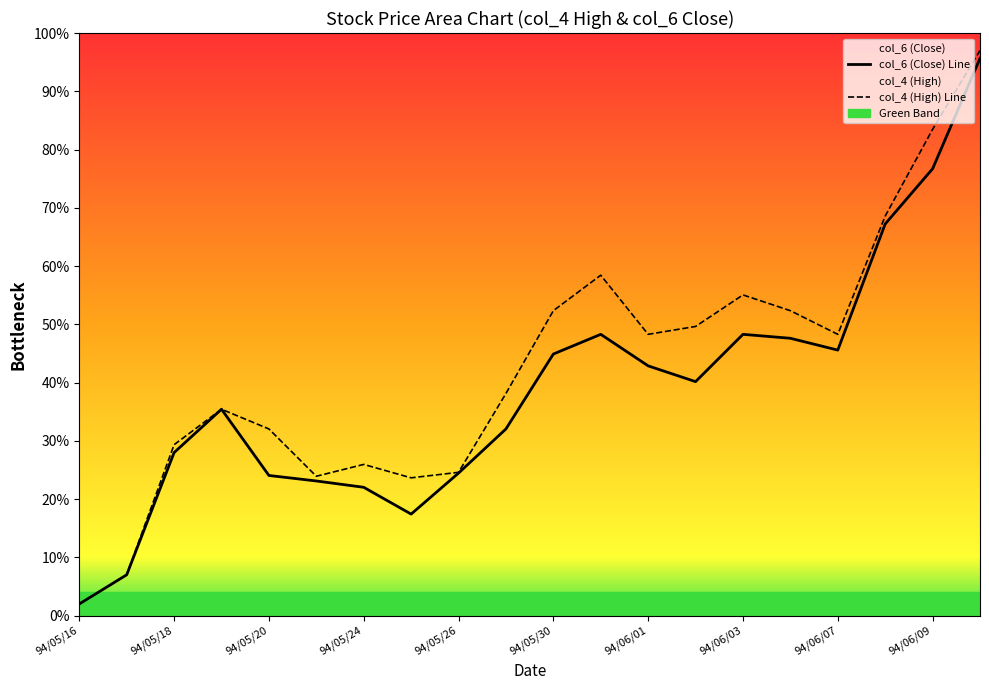

The value of col_6 (Close) Line at 94/06/01 is 0.2. True or false?

False